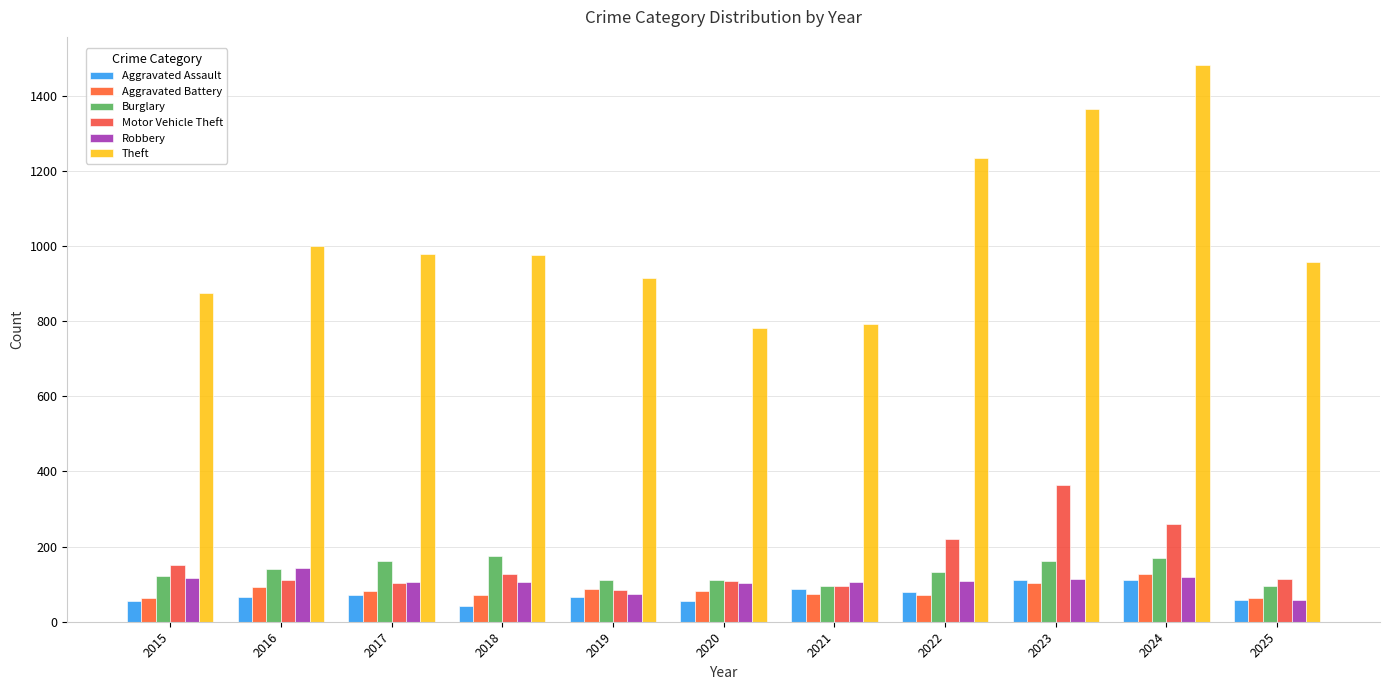

What is the sum of all Robbery values?

1154